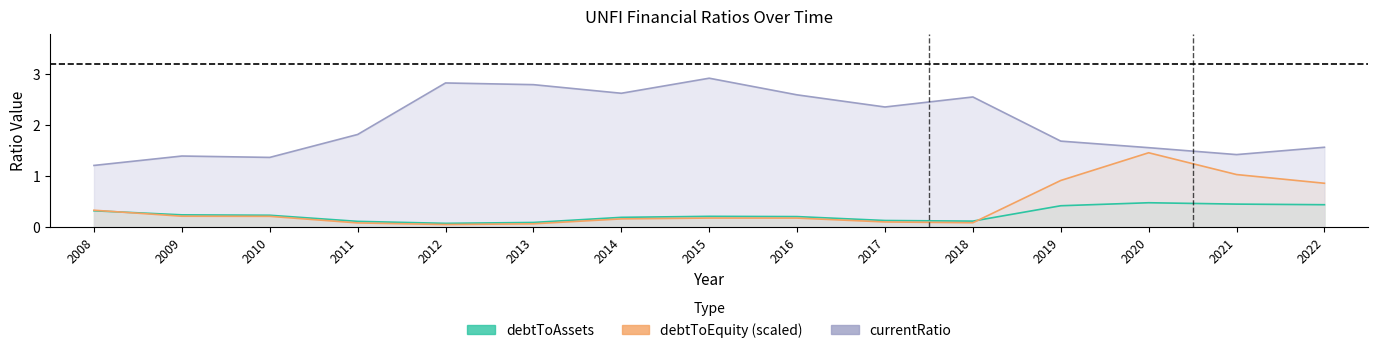

Which has a higher value, 2015 or 2009?

2009